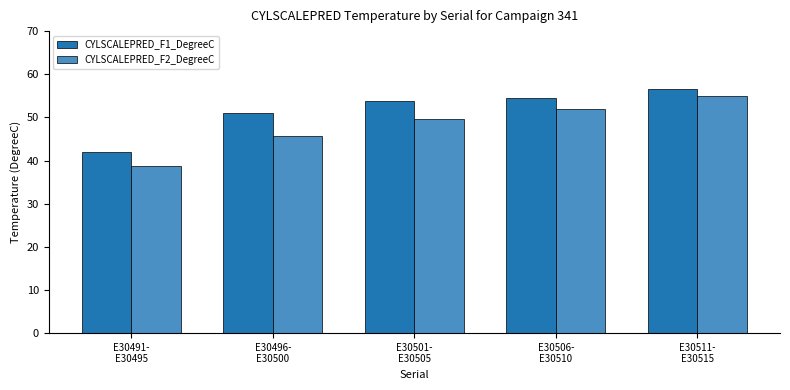

Where does the CYLSCALEPRED_F2_DegreeC series first go above 49?

E30501-
E30505